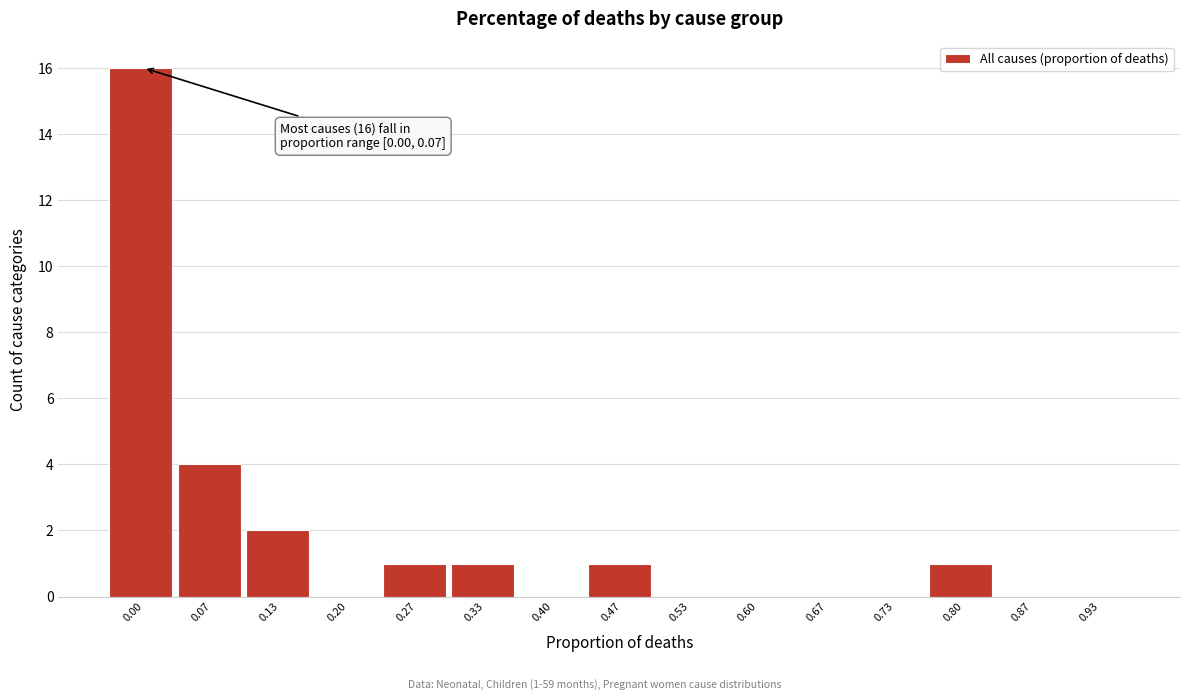

Reading left to right, what are all the values shown in this chart?

0.00=16	0.07=4	0.13=2	0.20=0	0.27=1	0.33=1	0.40=0	0.47=1	0.53=0	0.60=0	0.67=0	0.73=0	0.80=1	0.87=0	0.93=0